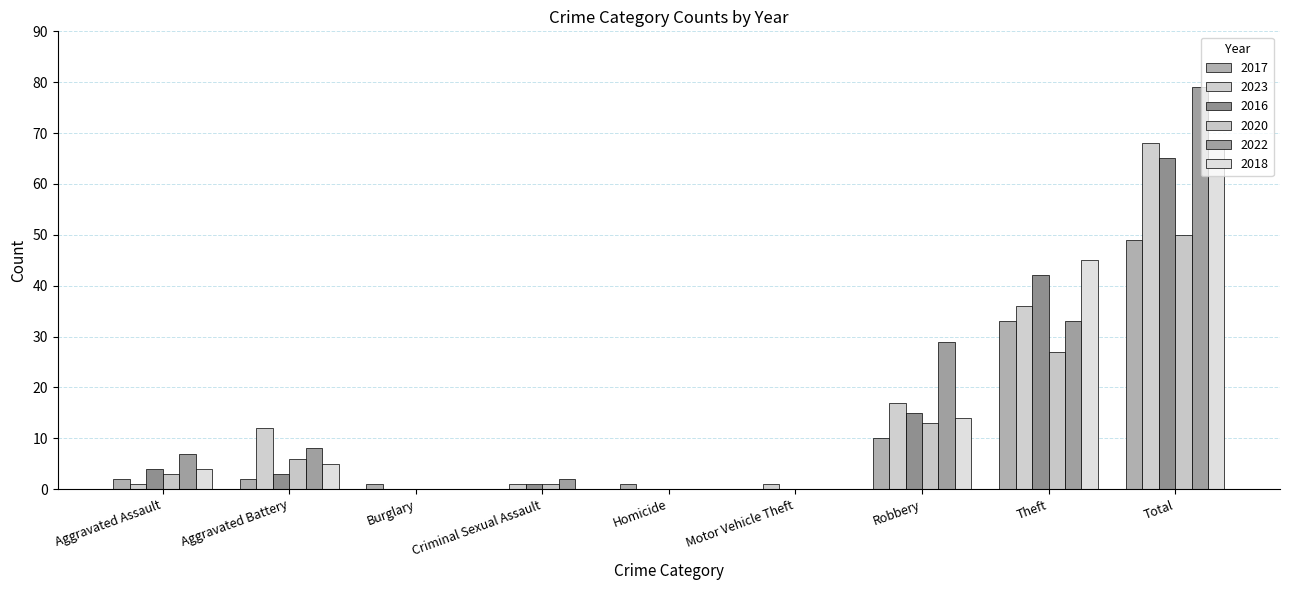

How many series are shown in this chart?

6